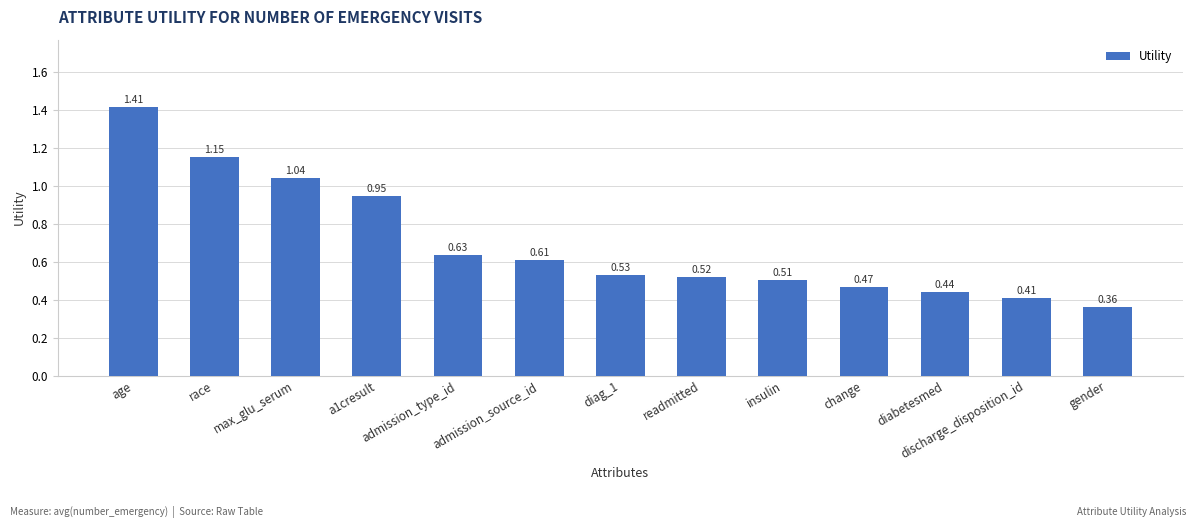

What is the label of the 8th bar from the left?

readmitted